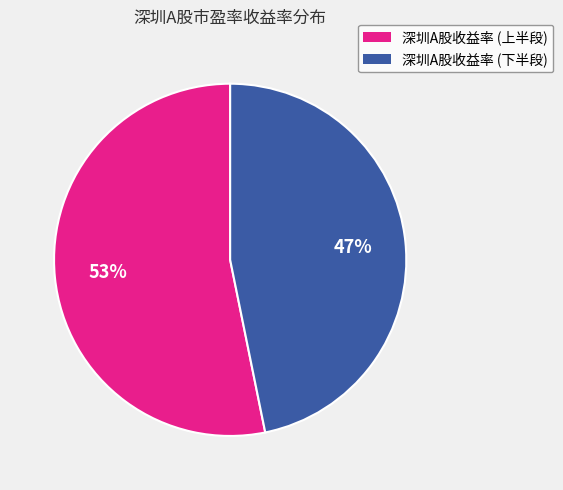

To the nearest percent, what portion does 深圳A股收益率 (上半段) represent?

53%